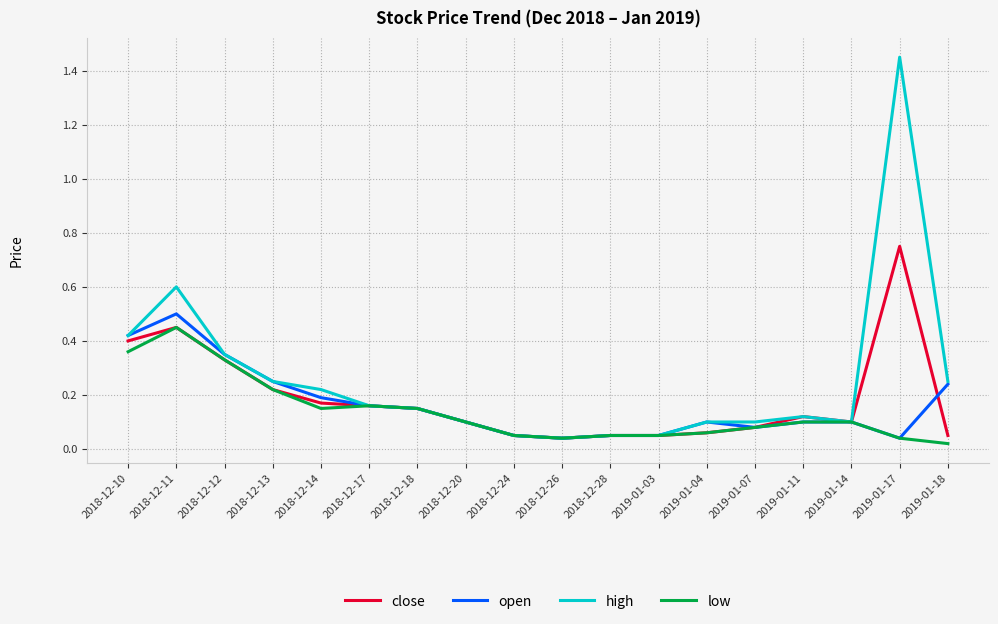

Which series has the largest total across all categories?

high